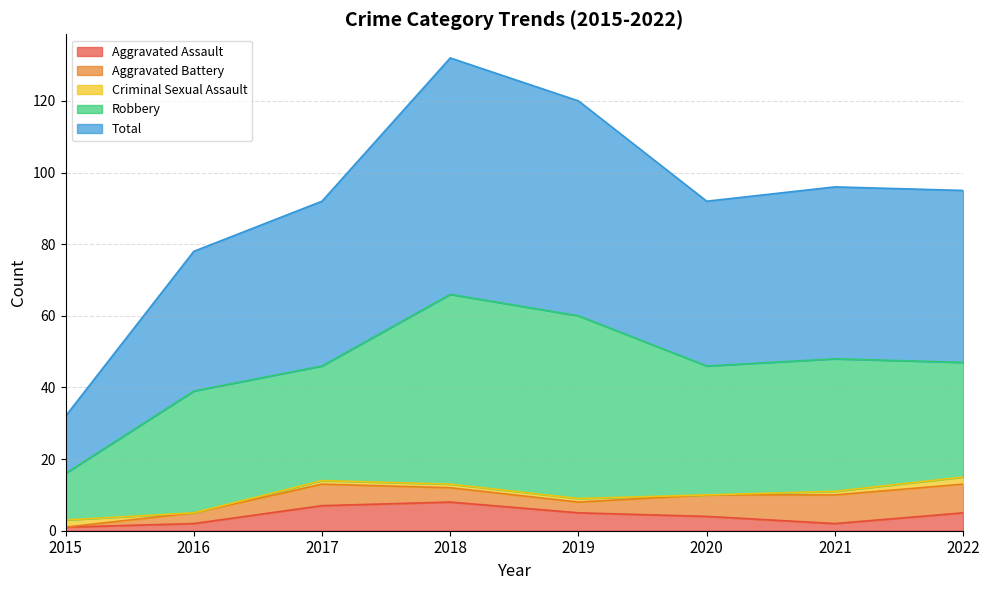

What is the value of the Total point at the 6th from the left?

46